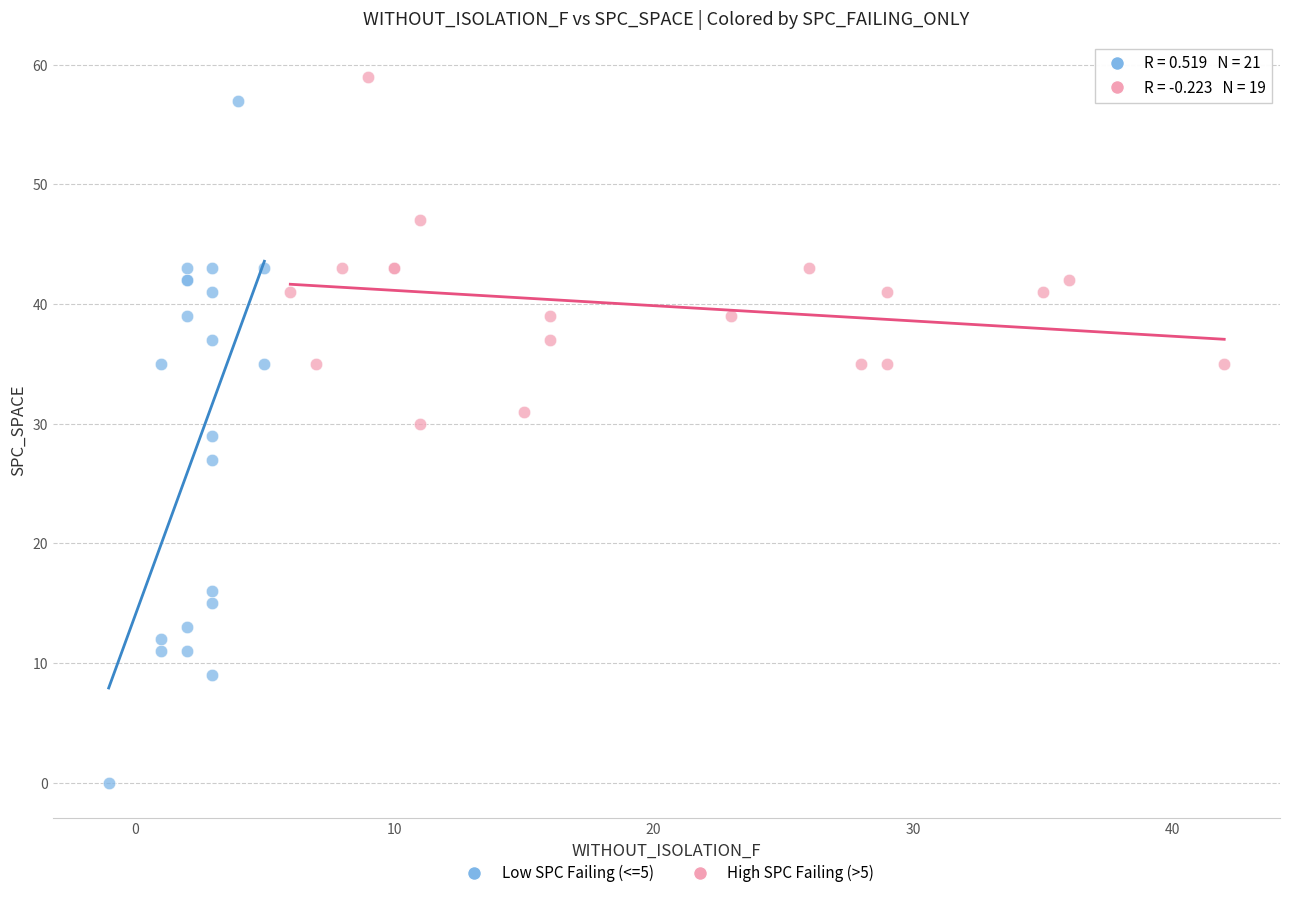

Which series reaches the minimum Y coordinate?

Low SPC Failing (<=5)